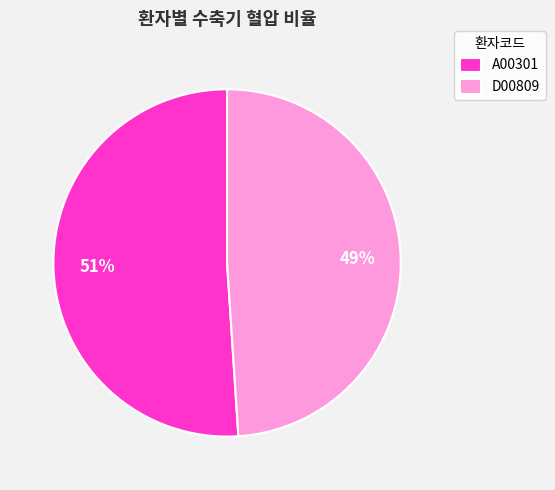

What is the ratio of the value at D00809 to the value at A00301?

1.0